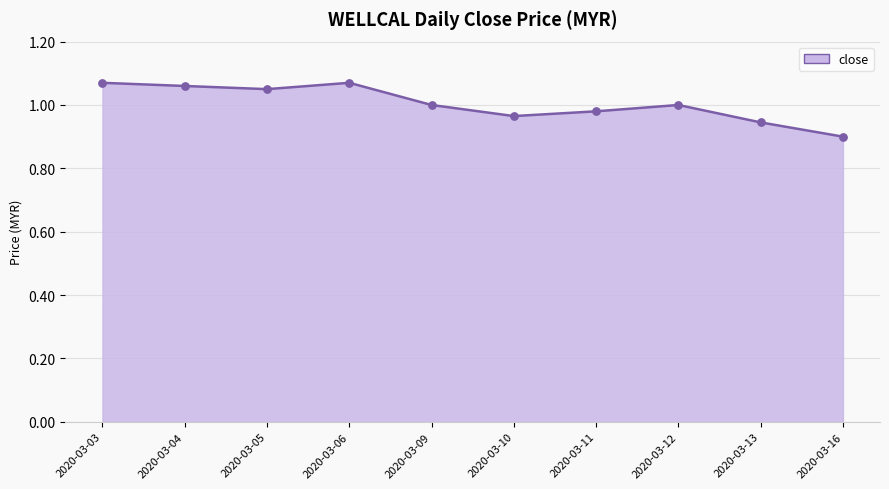

Between 2020-03-05 and 2020-03-04, which is larger?

2020-03-04